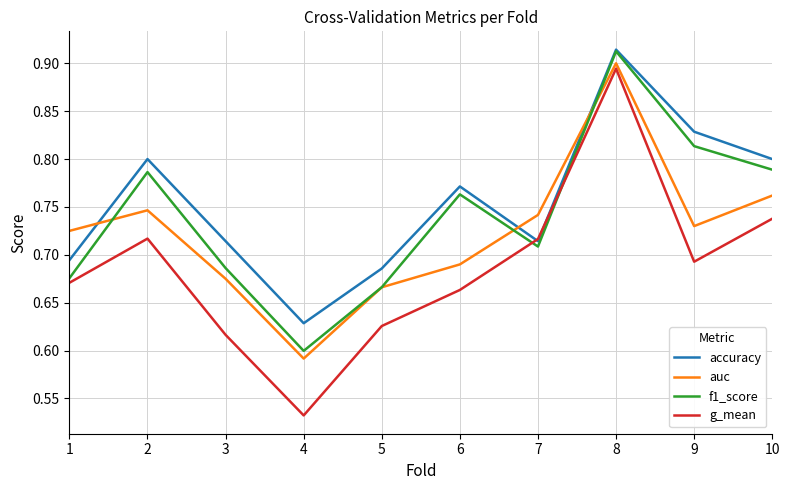

Which series has the largest total across all categories?

accuracy